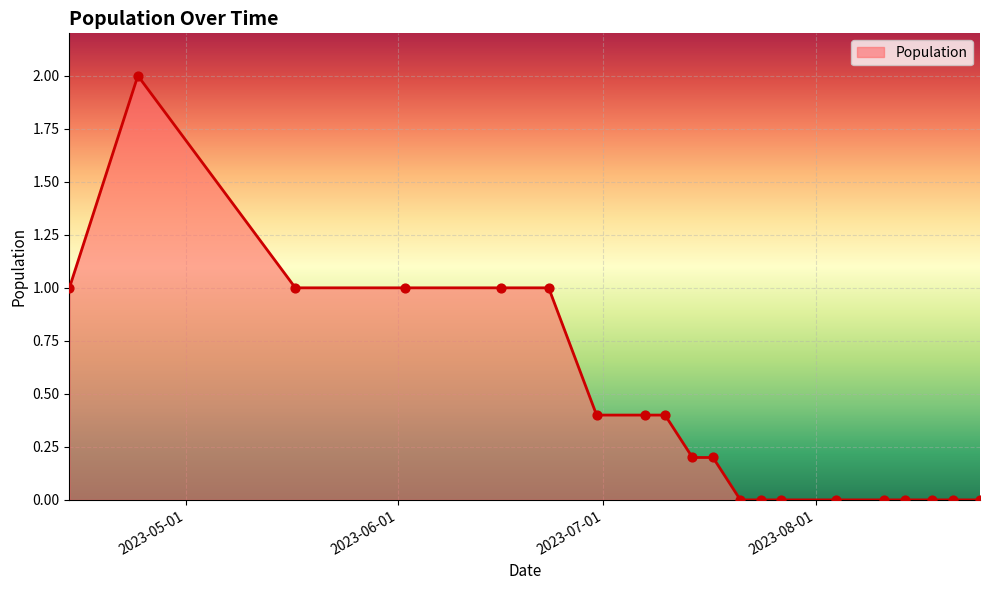

What is the difference between the maximum and minimum values?

2.0